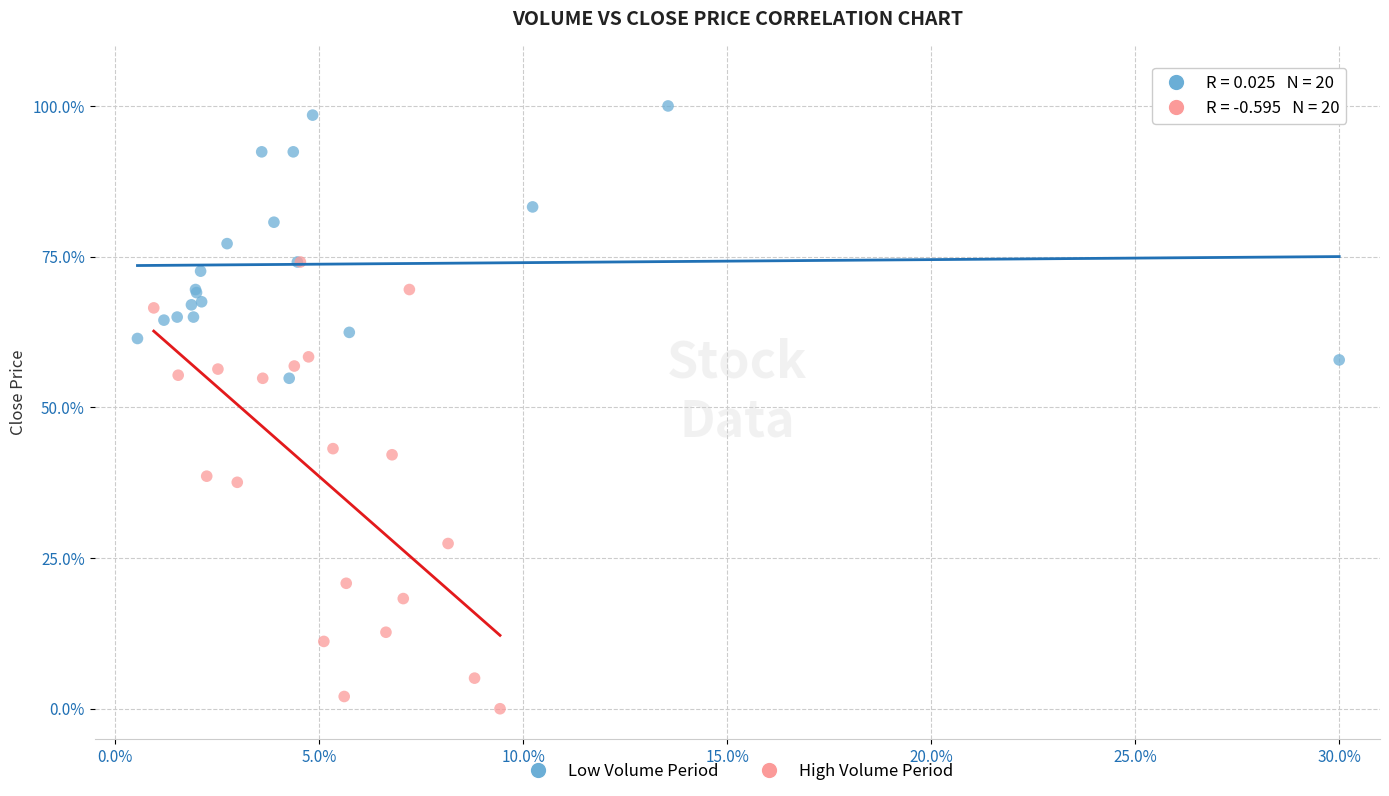

What are all the series names shown in the legend?

Low Volume Period, High Volume Period